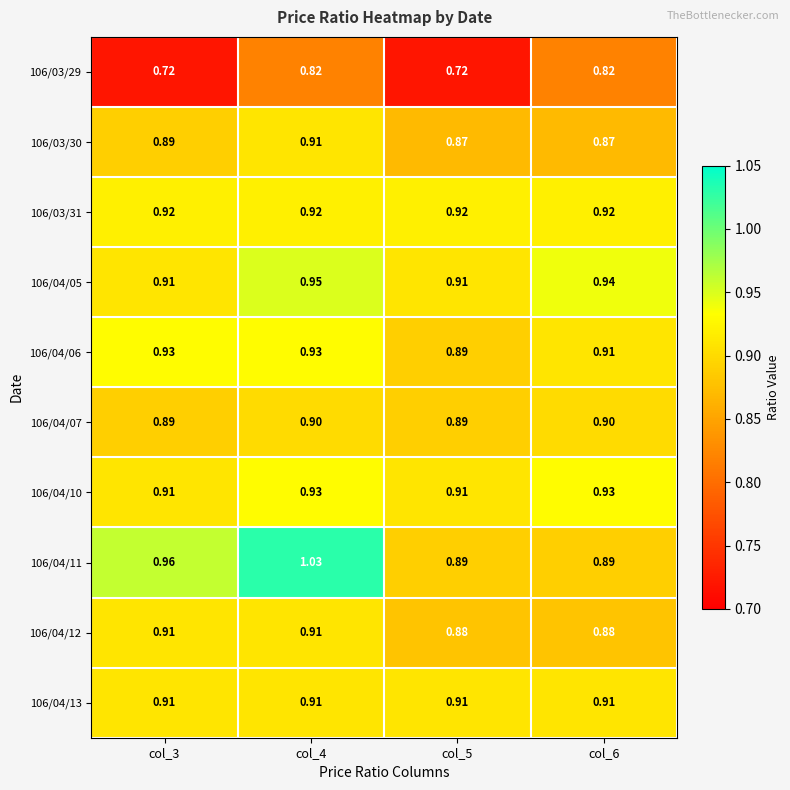

Is the value of 106/04/05 at col_4 greater than the value of 106/04/06 at col_5?

Yes